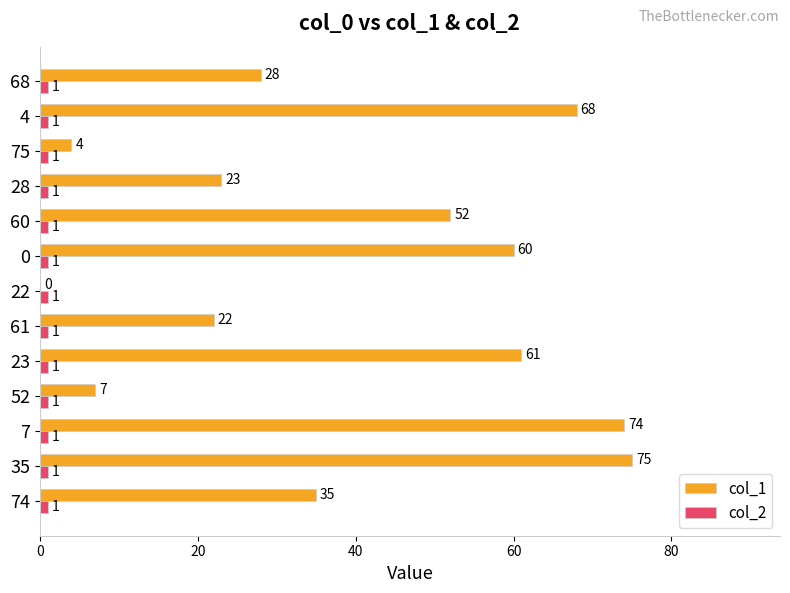

True or false: col_1 has a value of 36 at 61.

False